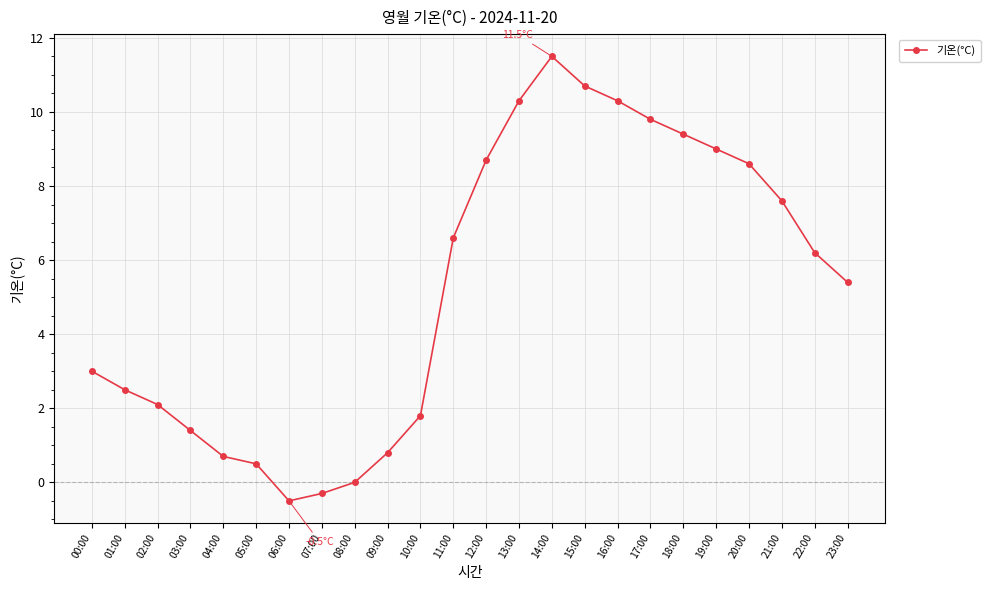

Read the value at 05:00.

0.5